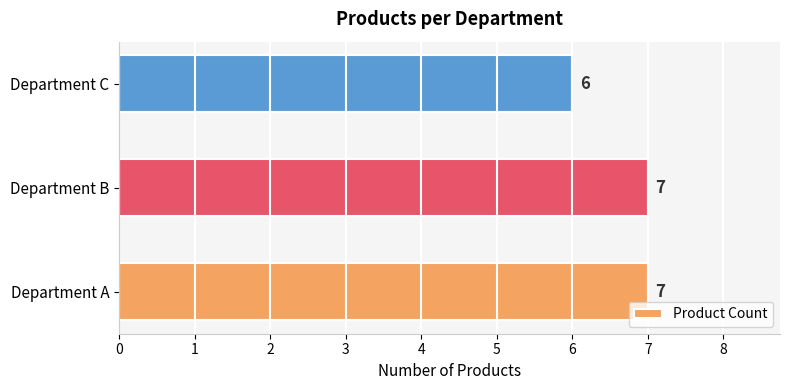

Is it true that the value at Department B is 7?

True